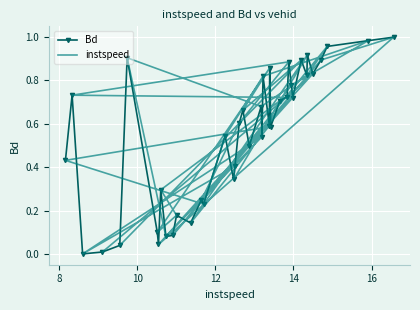

What is the greatest value displayed?

1.0